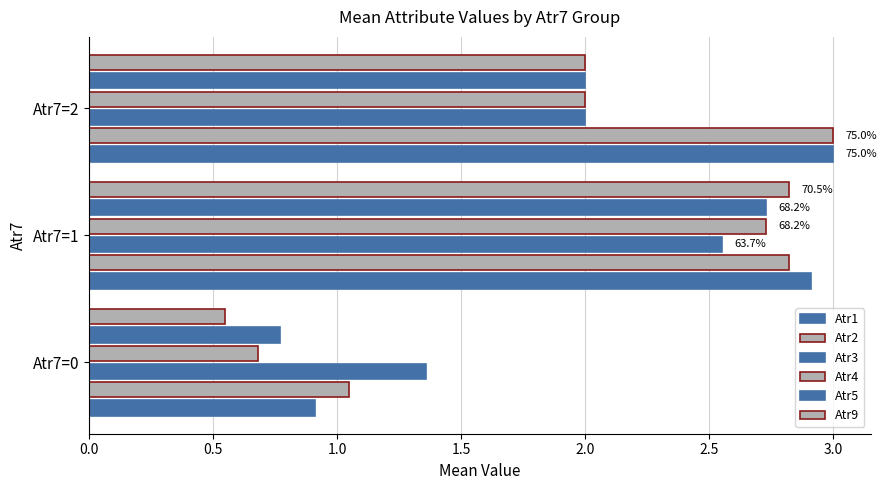

How many distinct data groups are displayed?

6